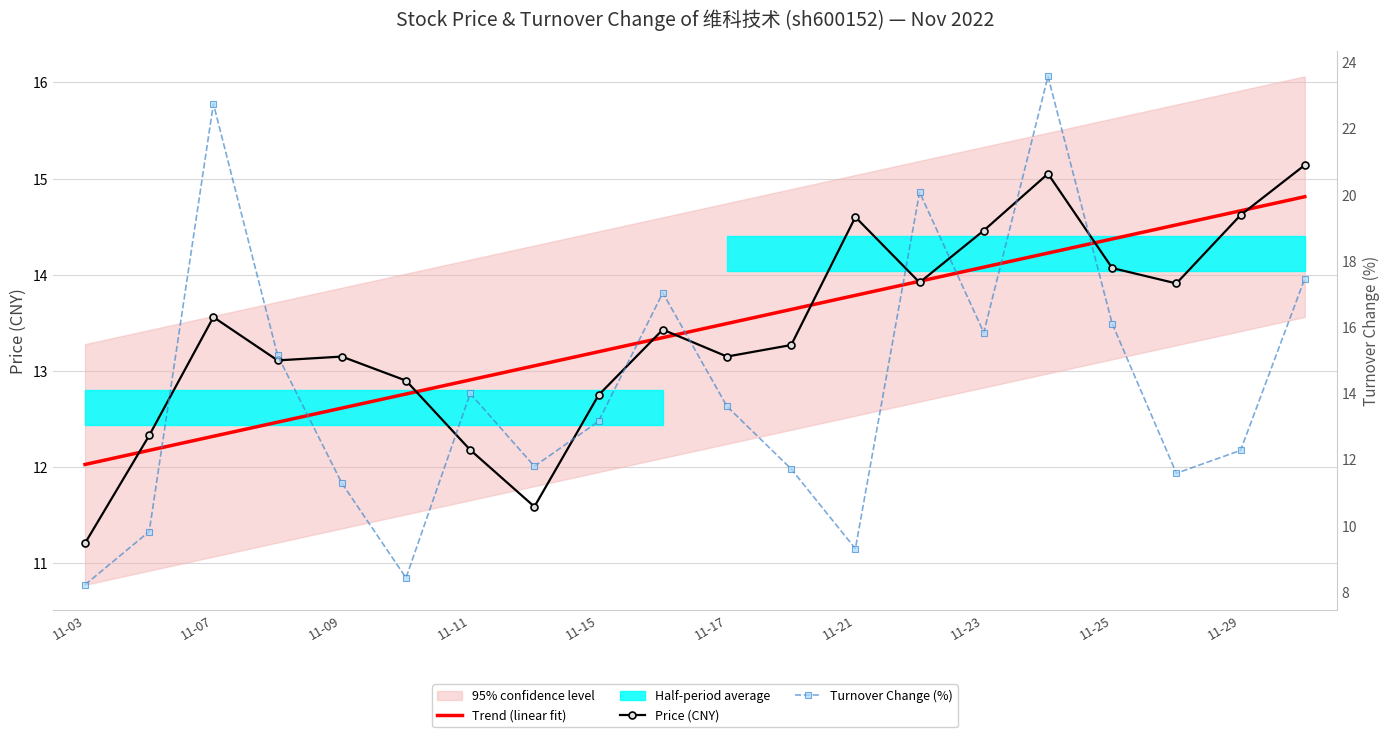

What position from the left is 11-23?

15